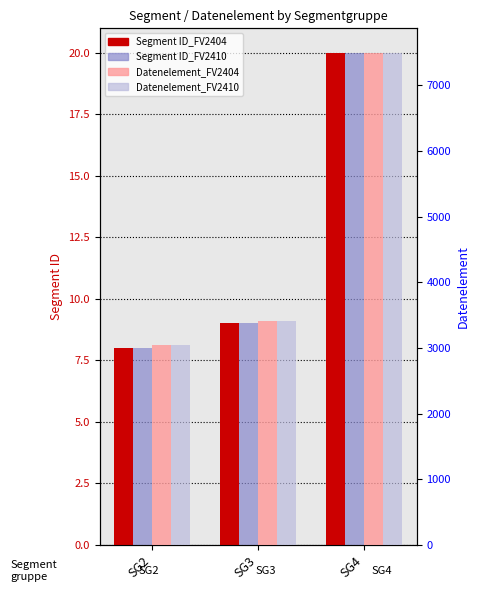

Reading right to left, list all the values displayed in this chart.

Segment ID_FV2404: 20	9	8
Segment ID_FV2410: 20	9	8
Datenelement_FV2404: 7495	3412	3039
Datenelement_FV2410: 7495	3412	3039